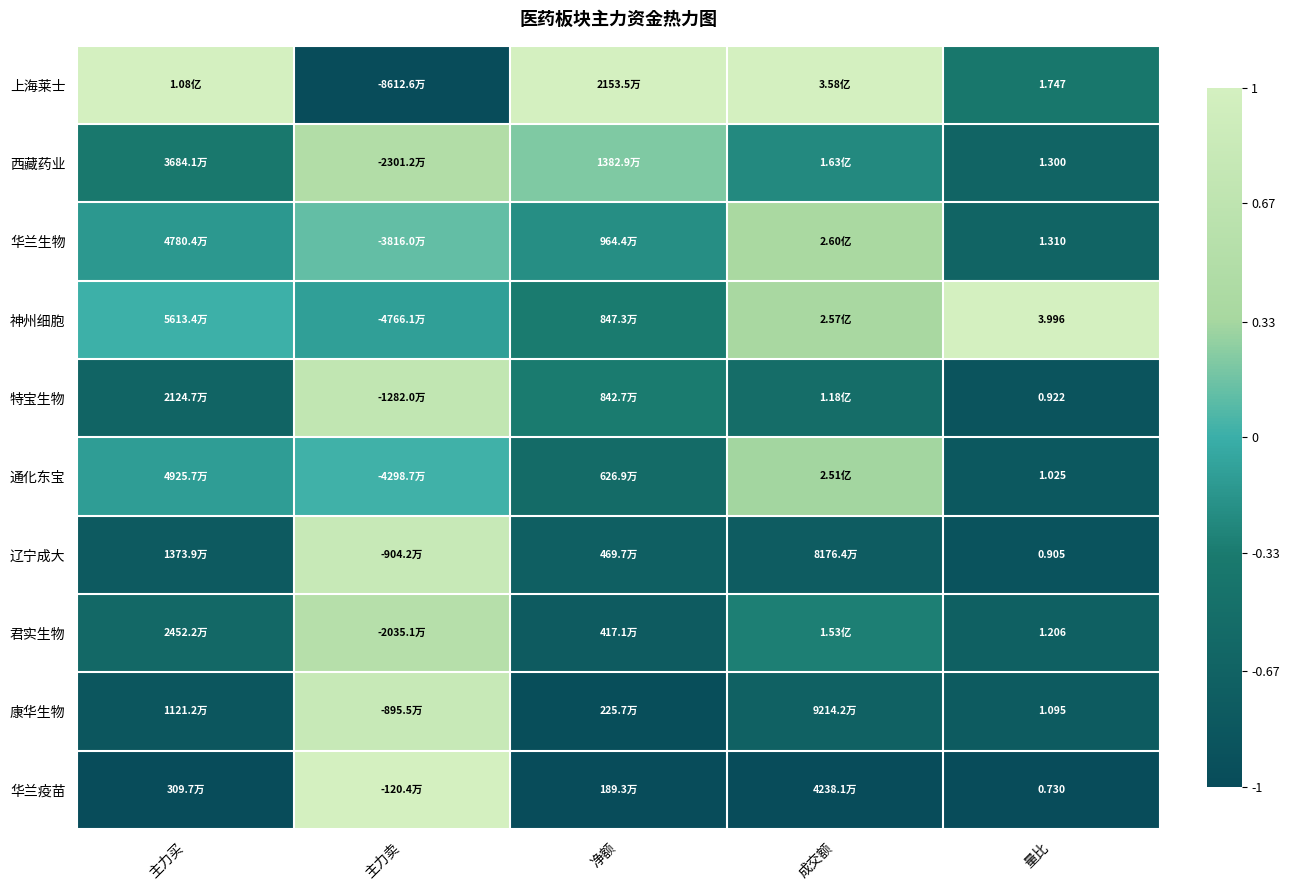

Rank the series at 量比 from highest to lowest value.

神州细胞, 上海莱士, 华兰生物, 西藏药业, 君实生物, 康华生物, 通化东宝, 特宝生物, 辽宁成大, 华兰疫苗